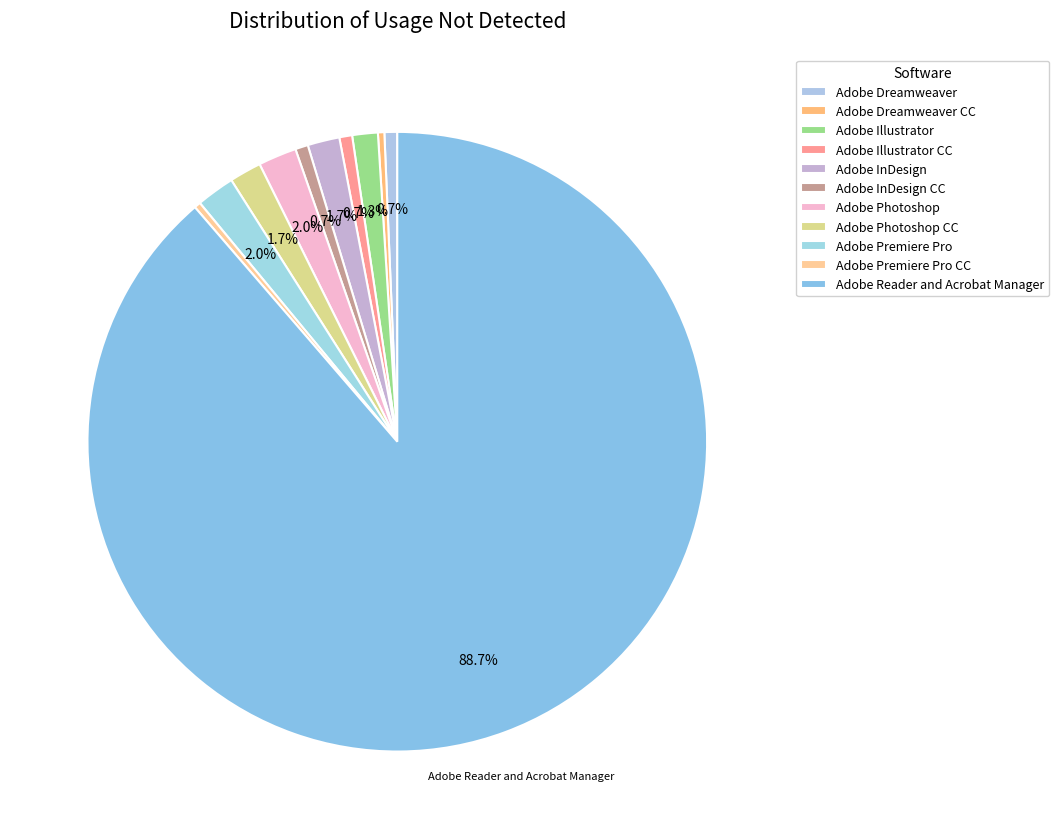

Count the number of slices in the pie.

11